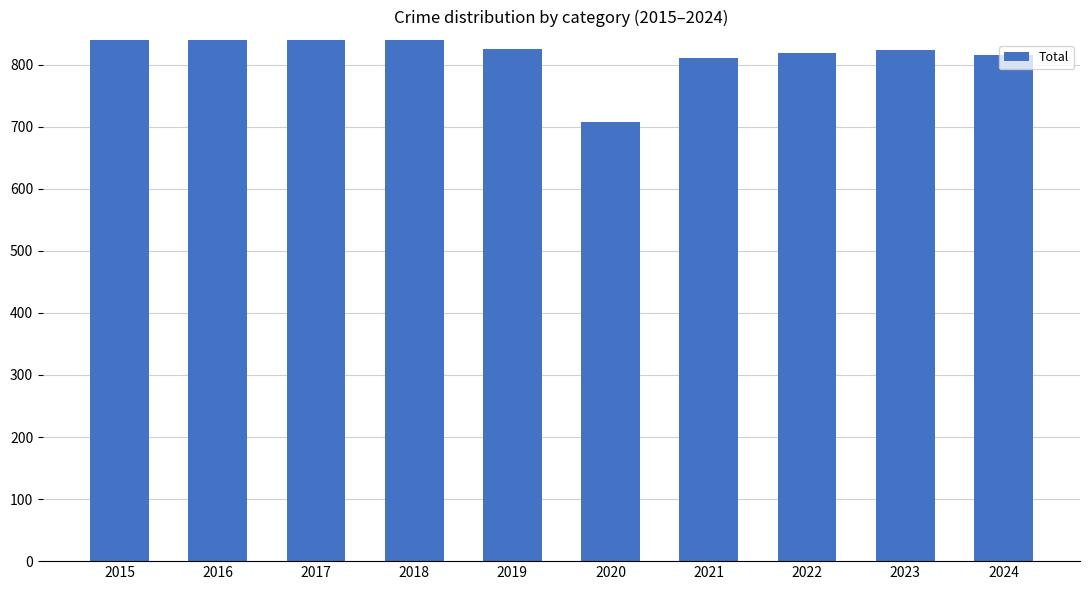

Approximately how many times larger is the value at 2023 compared to 2017?

0.8